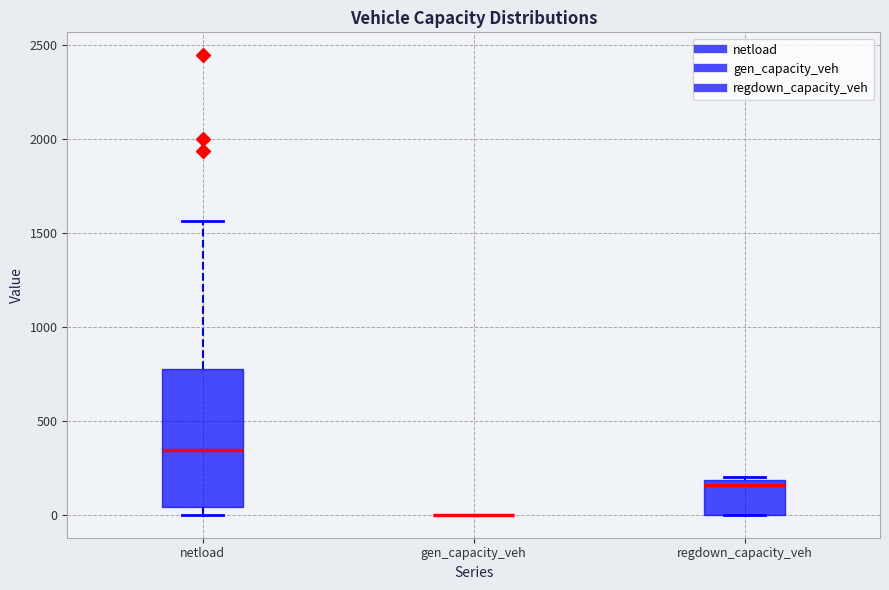

Where does the median line of the box for regdown_capacity_veh sit on the y-axis? The values are not printed on the chart, so give them approximately, as read against the axis.

150